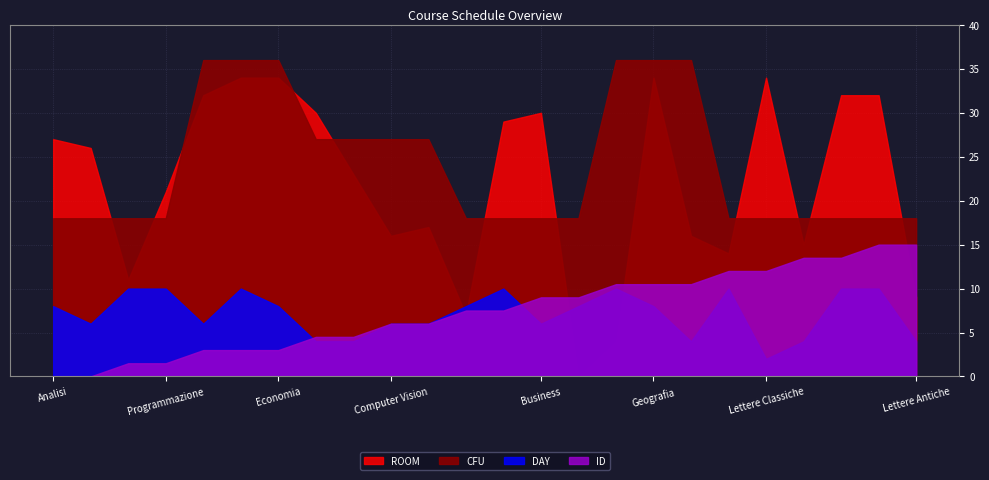

Does the chart display data point markers on the line(s)?

No